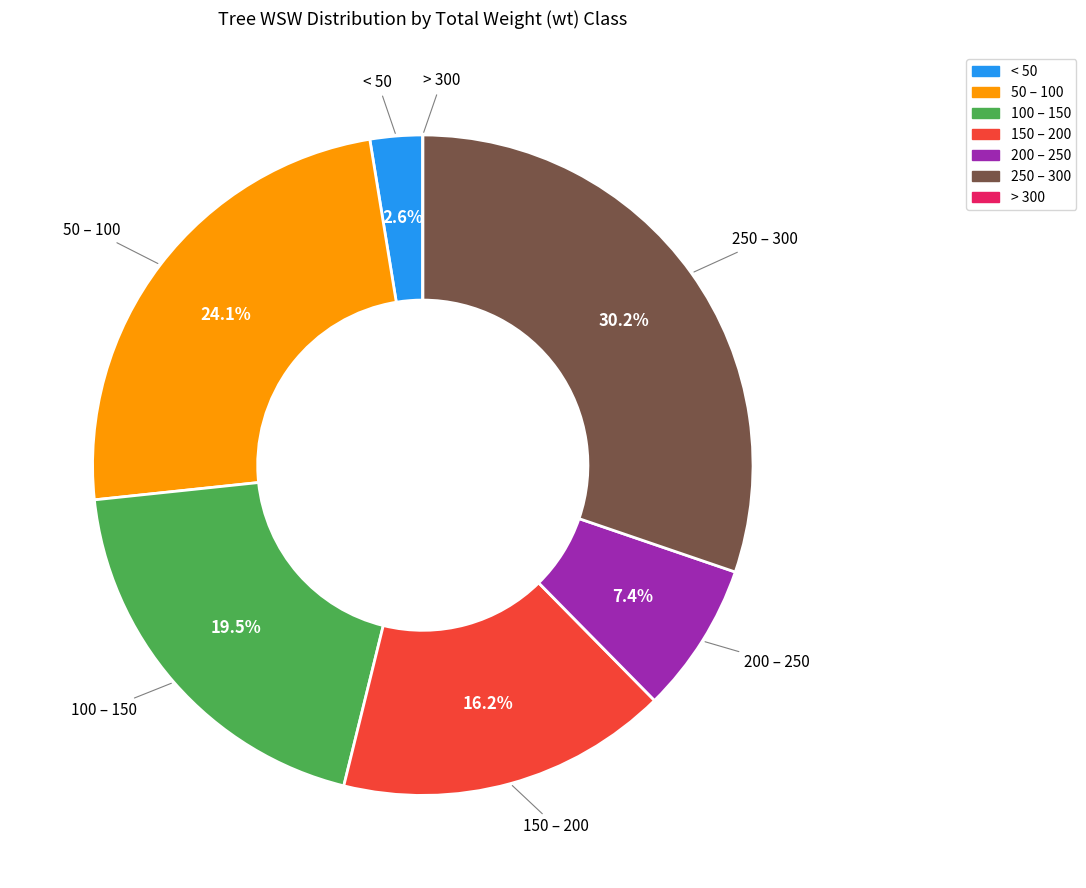

Approximately how many times larger is the value at 100 – 150 compared to 200 – 250?

2.6